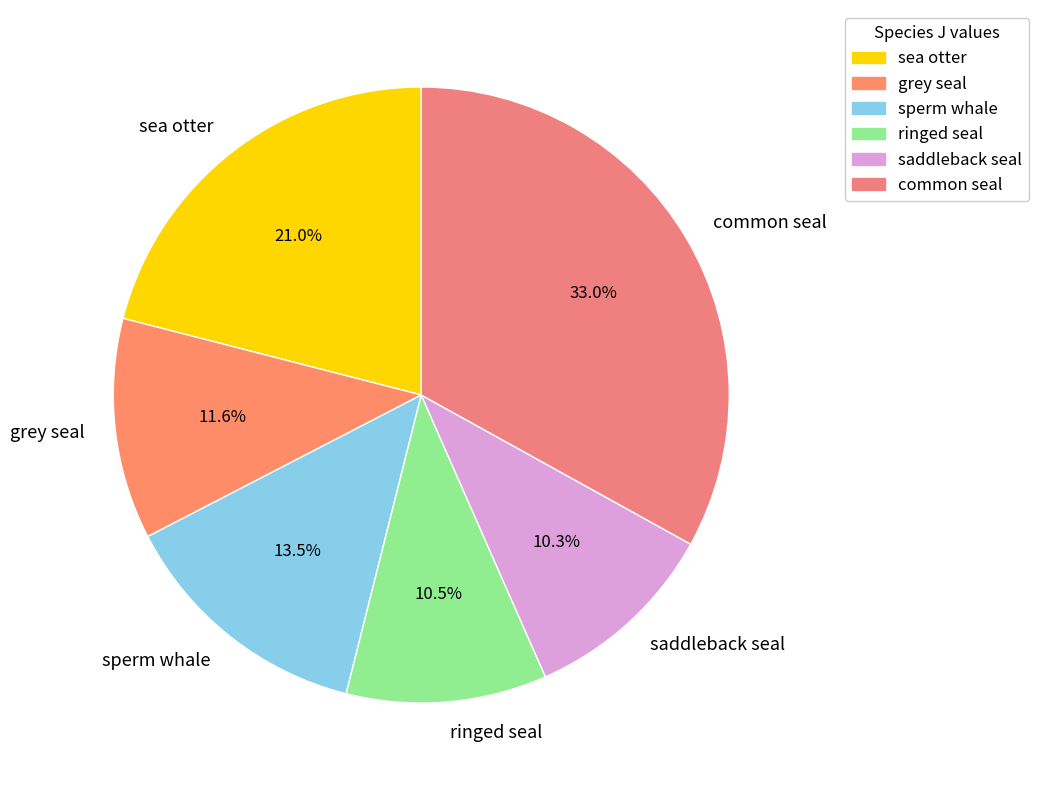

How many slices are in this pie chart?

6